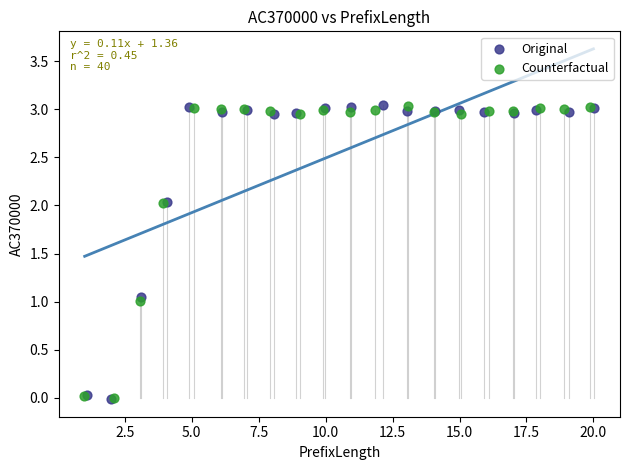

Which series has the widest spread of Y values?

Original